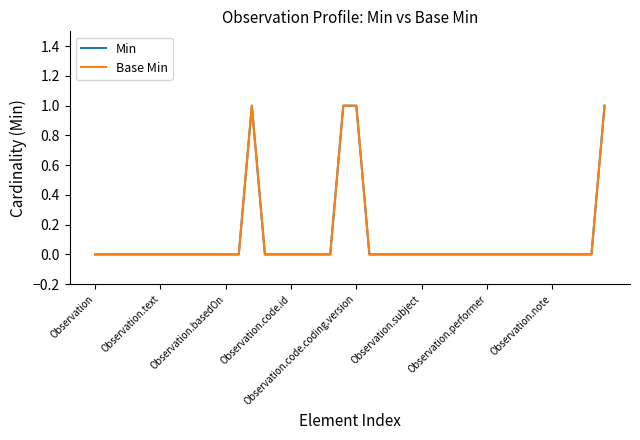

How many series are shown in this chart?

2